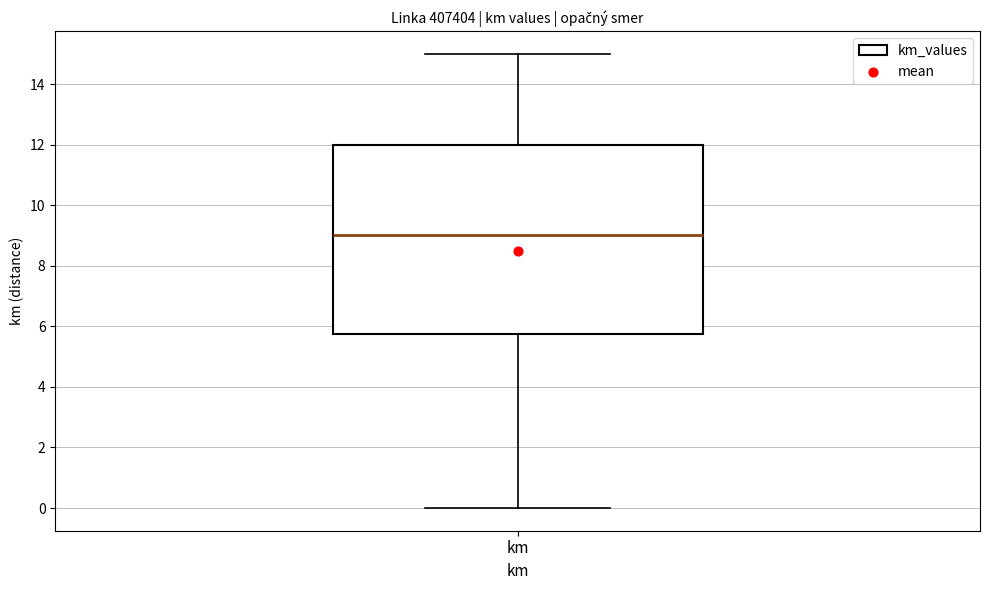

Read this box plot against the y-axis: the position of the median line, the range covered by the box, and the ends of both whiskers. The values are not printed on the chart, so give them approximately, as read against the axis.

median 9.0, box 5.8 to 12.0, whiskers 0.0 to 15.0